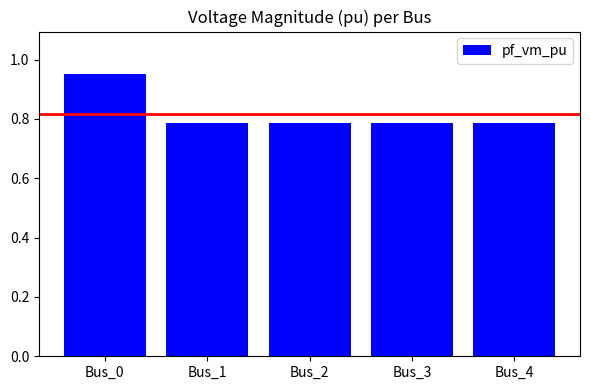

At which category does the chart reach its peak across all series?

Bus_0